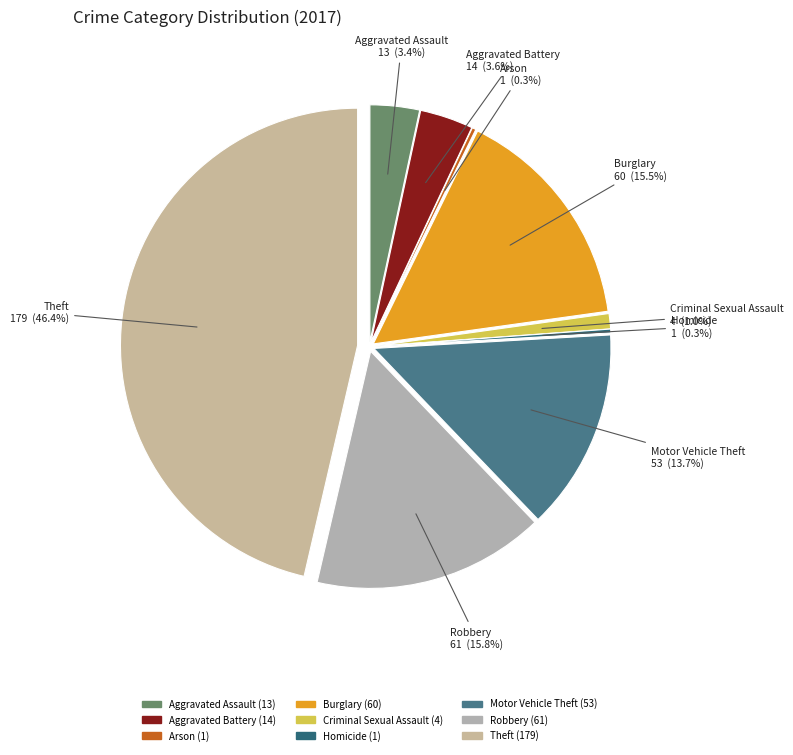

To the nearest percent, what percentage of the pie is Criminal Sexual Assault?

1%